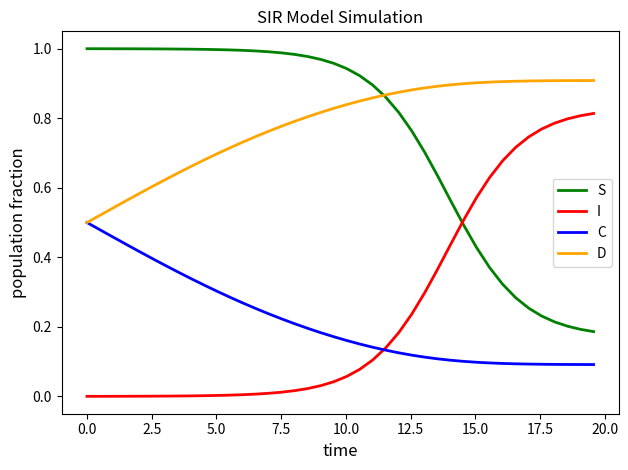

How many lines are shown in the chart?

4